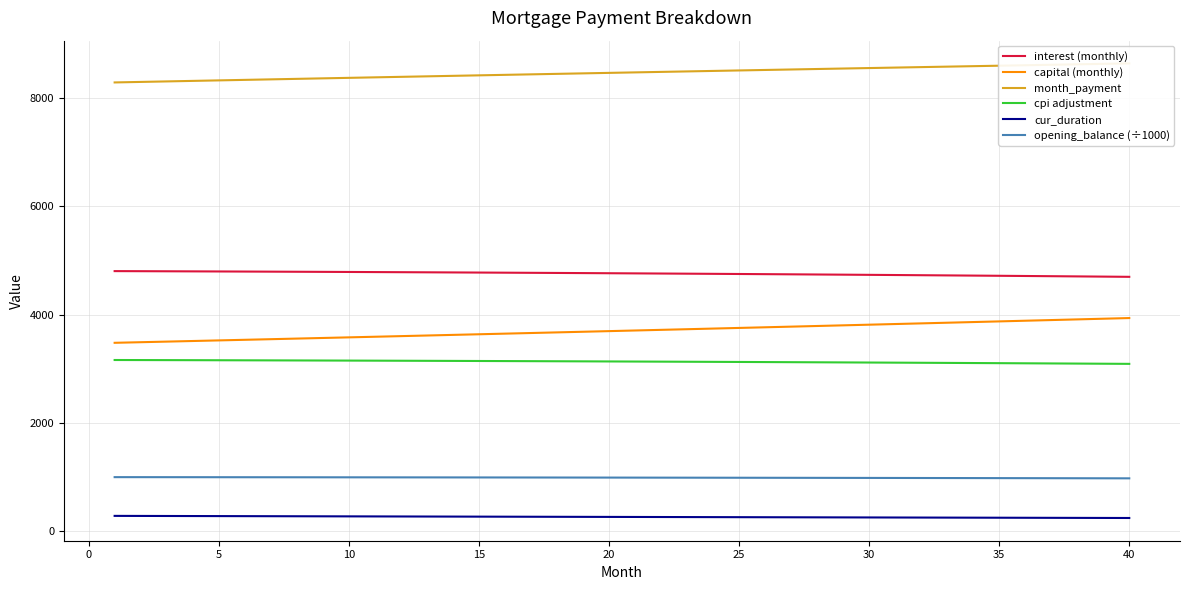

Which series has the largest total across all categories?

month_payment